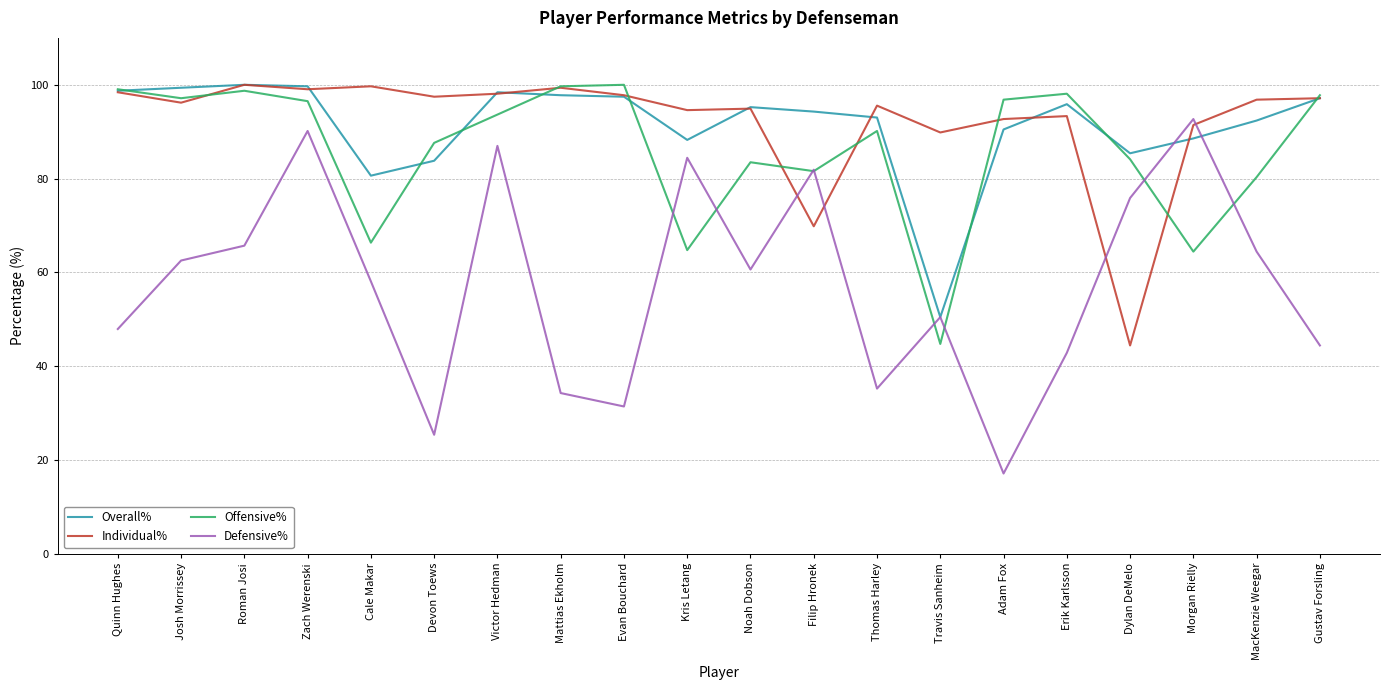

True or false: Defensive% and Individual% intersect in this chart.

True